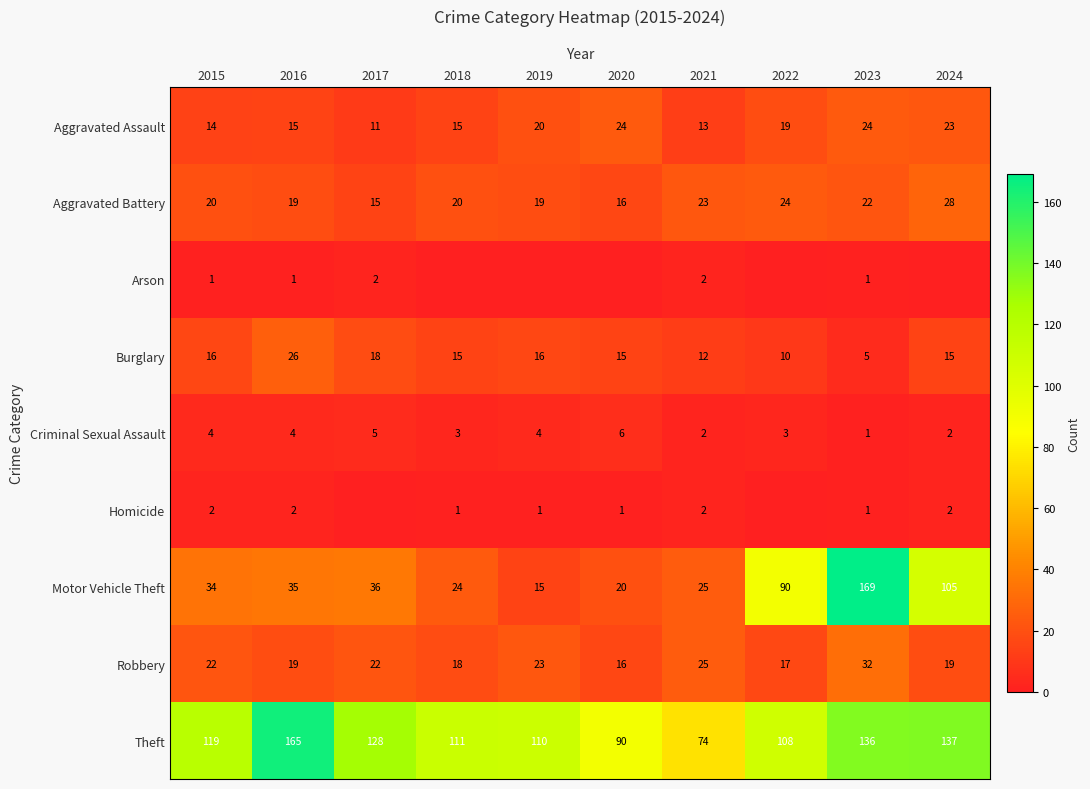

At 2015, list the series in order from smallest to largest.

Arson, Homicide, Criminal Sexual Assault, Aggravated Assault, Burglary, Aggravated Battery, Robbery, Motor Vehicle Theft, Theft